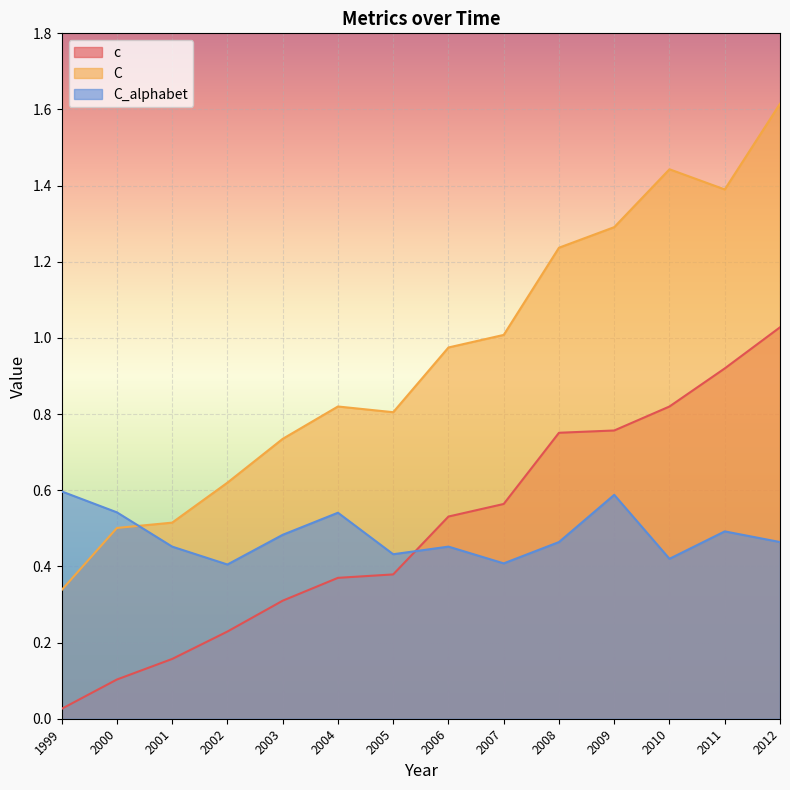

What is the sum of the C_alphabet values at 2006 and 2008?

0.9